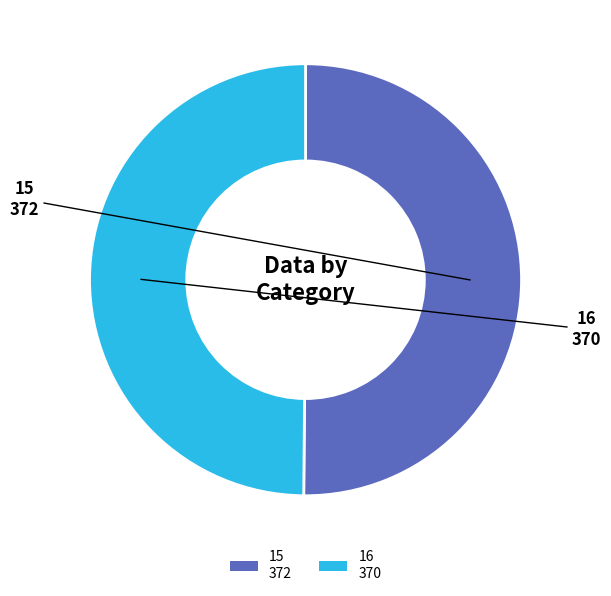

Do 15 372 and 16 370 together represent more than half of the pie?

Yes